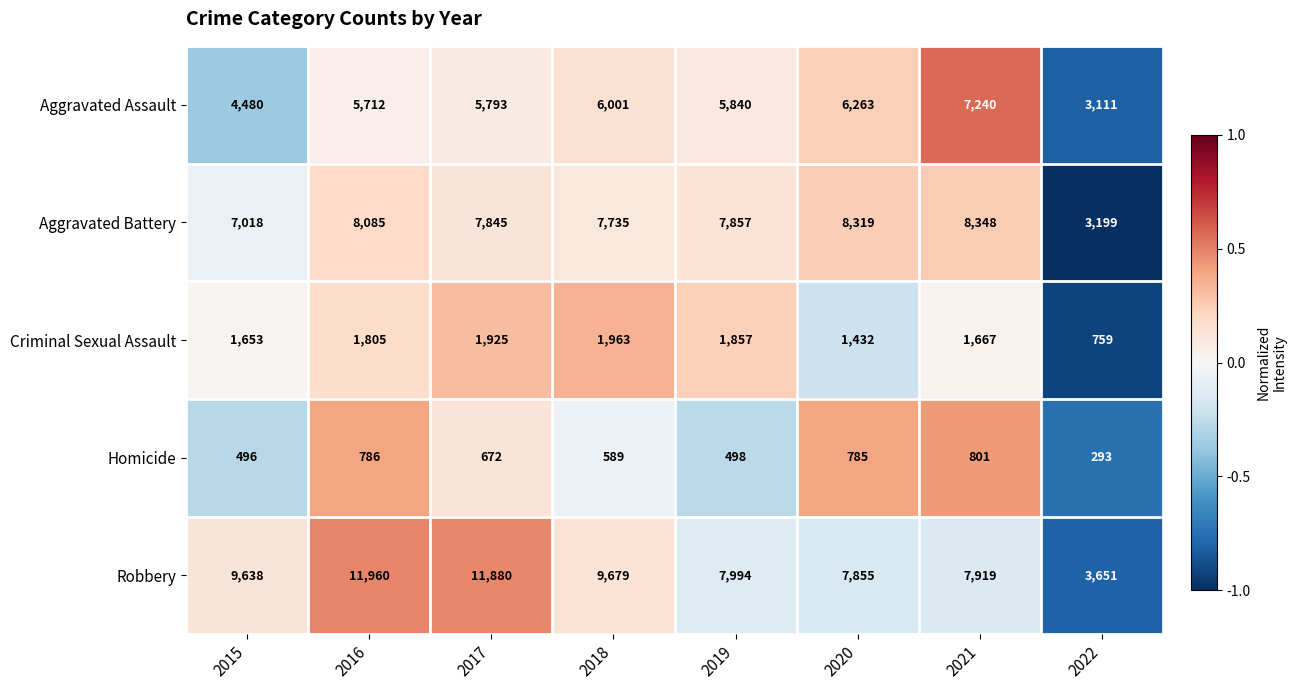

Is it true that Aggravated Battery equals 8085 at 2016?

True